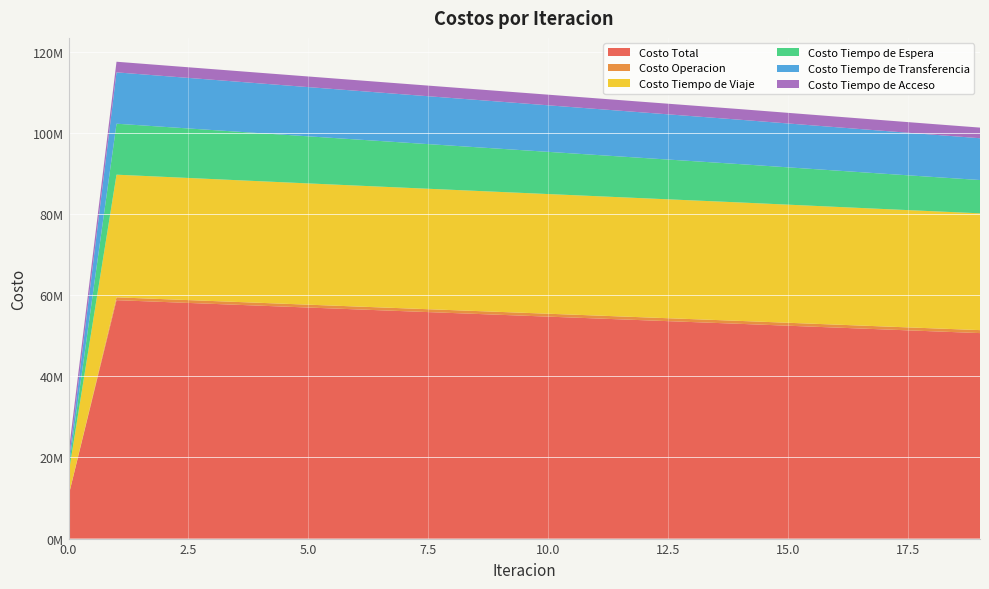

Reading left to right, extract all data points from this chart.

Costo Total: 0=10547452.6	1=58769112.9	2=58313110.7	3=57857773.8	4=57402960.4	5=56950103.8	6=56498972.1	7=56049664.5	8=55601825.8	9=55154823.7	10=54708365.3	11=54261739.6	12=53815955.3	13=53371948.6	14=52928824.6	15=52468993.1	16=52010504.4	17=51554059.4	18=51100529.3	19=50651048.1
Costo Operacion: 0=0.0	1=696106.3	2=698279.3	3=700450.3	4=702619.6	5=704787.4	6=706954.1	7=709119.8	8=711284.6	9=713448.7	10=715612.2	11=717775.3	12=719938.1	13=722100.8	14=724263.4	15=726307.3	16=728349.1	17=730387.9	18=732422.7	19=734452.2
Costo Tiempo de Viaje: 0=5405951.0	1=30234638.7	2=30146970.1	3=30060345.0	4=29974553.9	5=29890974.2	6=29809326.3	7=29729668.8	8=29651610.4	9=29574486.9	10=29497975.9	11=29421338.6	12=29345557.2	13=29271541.7	14=29198370.8	15=29112392.3	16=29027719.1	17=28945034.2	18=28865188.4	19=28789291.2
Costo Tiempo de Espera: 0=1256353.9	1=12563538.6	2=12322927.3	3=12082494.1	4=11842207.4	5=11602041.1	6=11361973.2	7=11121984.8	8=10882059.1	9=10642181.2	10=10402337.2	11=10162514.3	12=9922699.9	13=9682881.7	14=9443047.2	15=9196285.4	16=8949330.7	17=8702087.2	18=8454444.4	19=8206270.6
Costo Tiempo de Transferencia: 0=1265520.2	1=12655201.8	2=12525306.6	3=12394856.9	4=12263951.9	5=12132673.5	6=12001090.9	7=11869263.7	8=11737244.2	9=11605079.4	10=11472812.4	11=11340483.8	12=11208132.5	13=11075796.8	14=10943515.6	15=10814380.5	16=10685477.9	17=10556922.5	18=10428846.2	19=10301406.5
Costo Tiempo de Acceso: 0=2619627.5	1=2619627.5	2=2619627.5	3=2619627.5	4=2619627.5	5=2619627.5	6=2619627.5	7=2619627.5	8=2619627.5	9=2619627.5	10=2619627.5	11=2619627.5	12=2619627.5	13=2619627.5	14=2619627.5	15=2619627.5	16=2619627.5	17=2619627.5	18=2619627.5	19=2619627.5